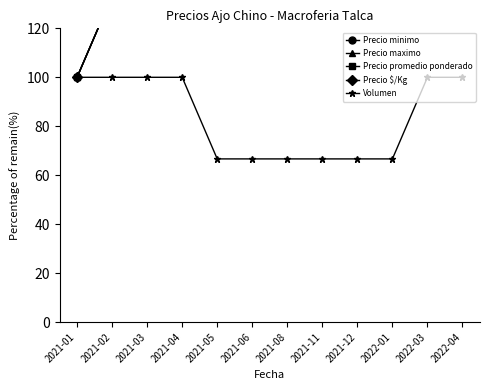

Rank the series by their maximum value, from highest to lowest.

Precio minimo, Precio maximo, Precio promedio ponderado, Precio $/Kg, Volumen